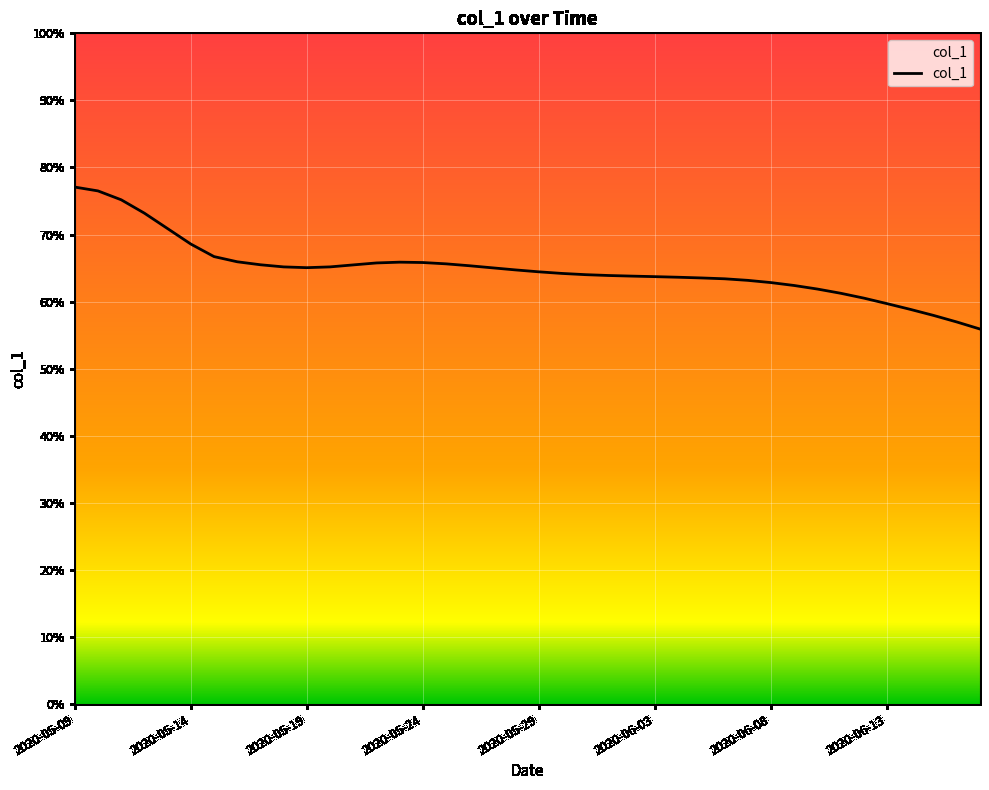

How many interior local valleys (lower than both neighbors) does the data have?

1